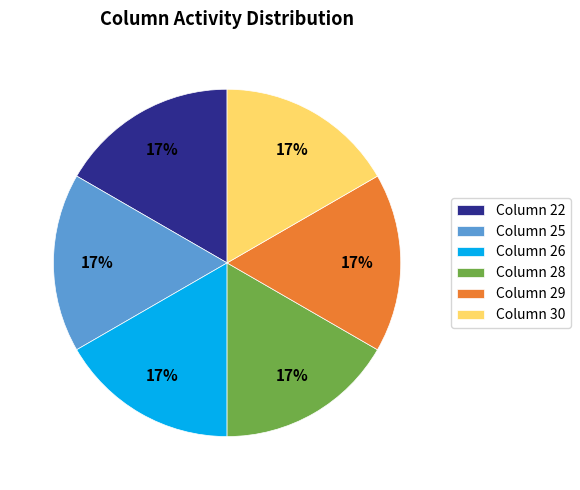

What is the ratio of the value at Column 28 to the value at Column 22?

1.0